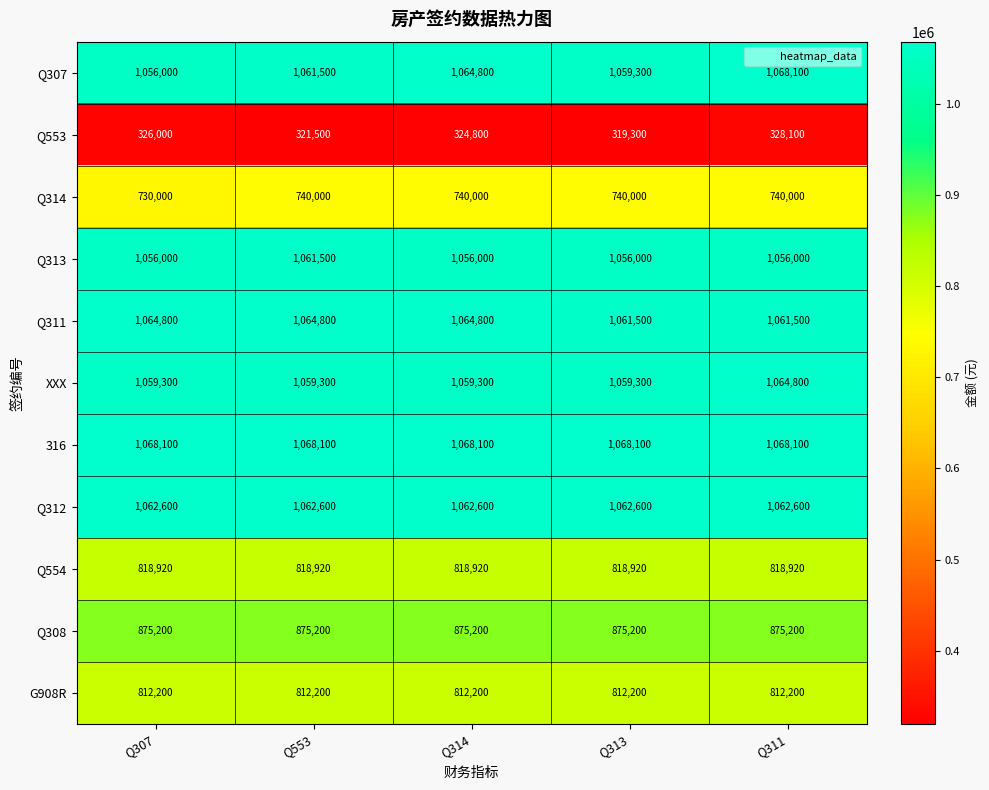

Which series has the largest range (max minus min)?

Q307